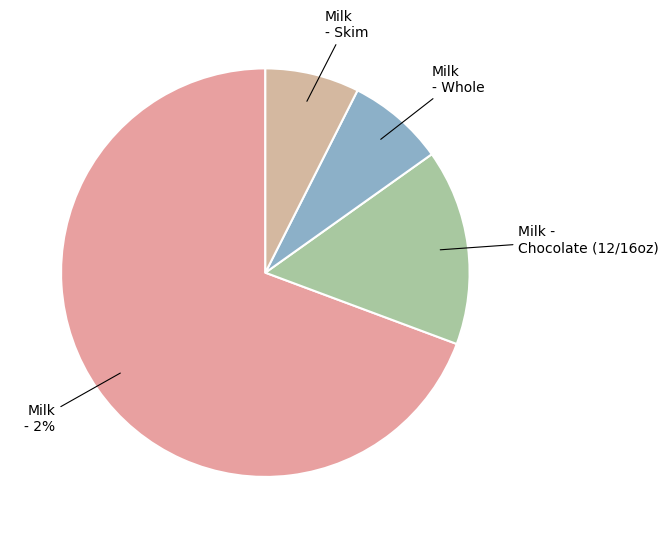

Rank the categories by value from lowest to highest.

skimg, wholeg, chop, twog